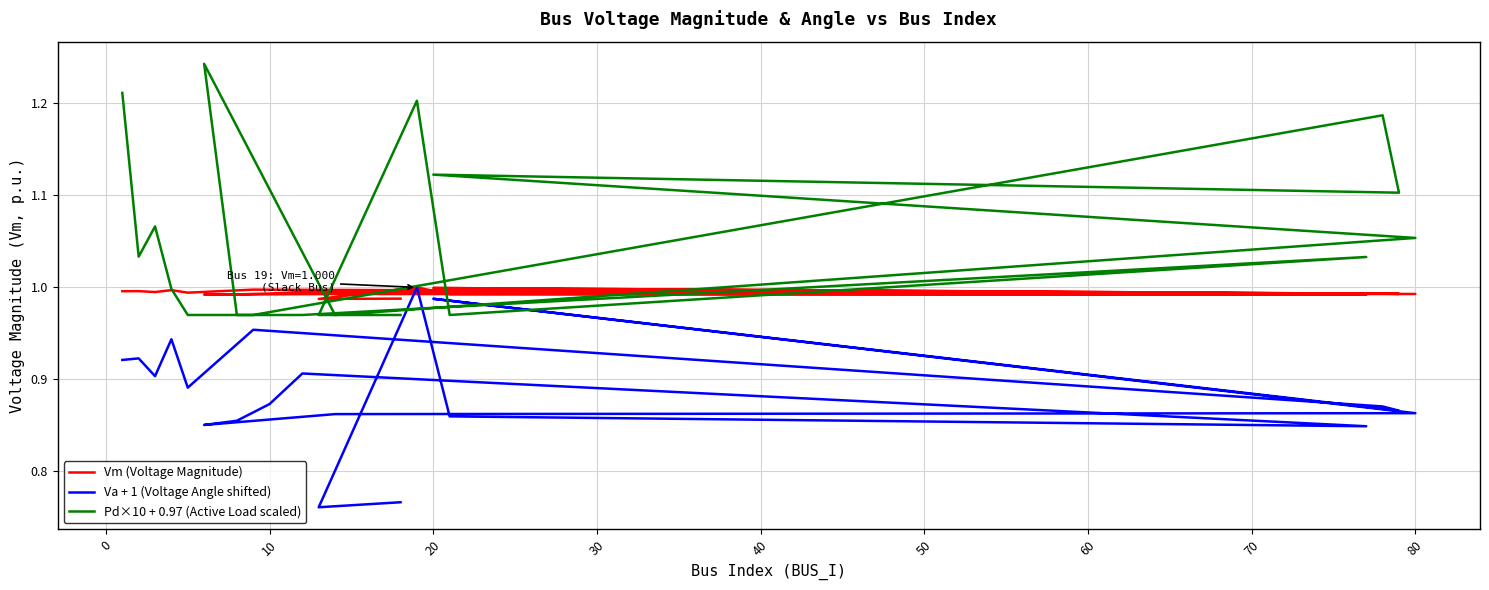

List the series in order of their overall mean, lowest first.

Va + 1 (Voltage Angle shifted), Vm (Voltage Magnitude), Pd×10 + 0.97 (Active Load scaled)